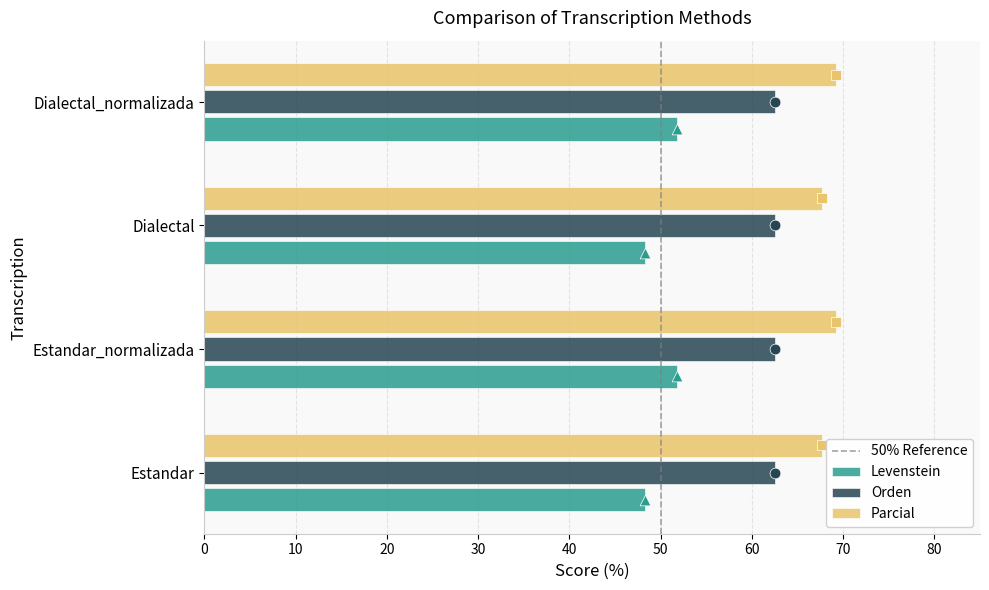

What is the highest value of the Orden series?

62.5